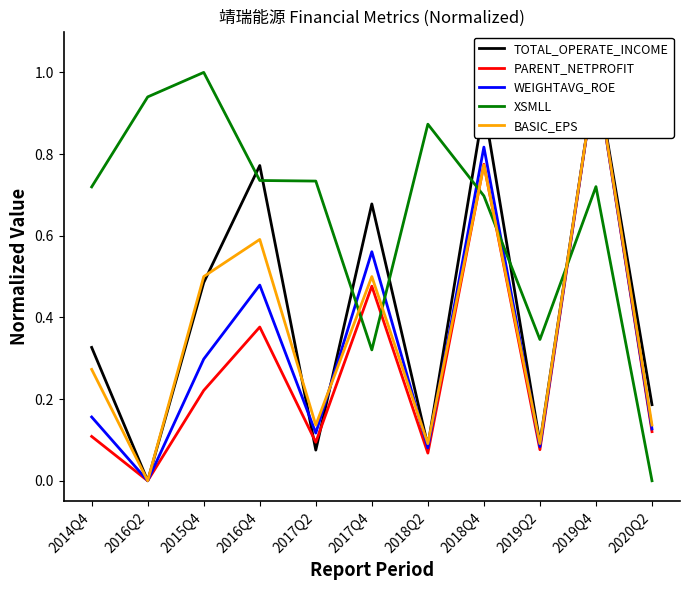

After their last crossing, which series has the higher values: BASIC_EPS or WEIGHTAVG_ROE?

BASIC_EPS